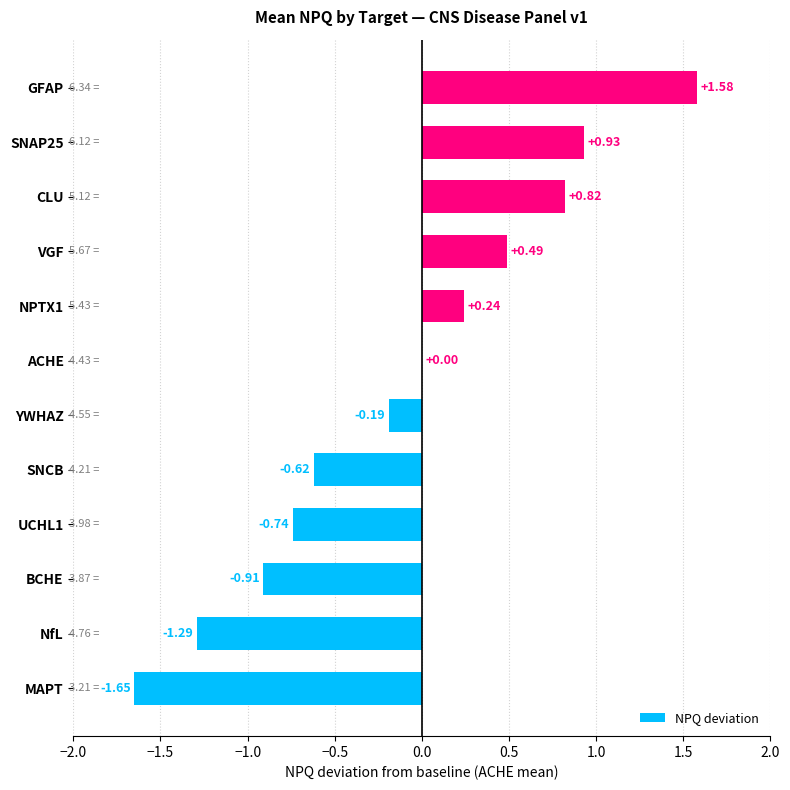

How many categories are shown in the chart?

12